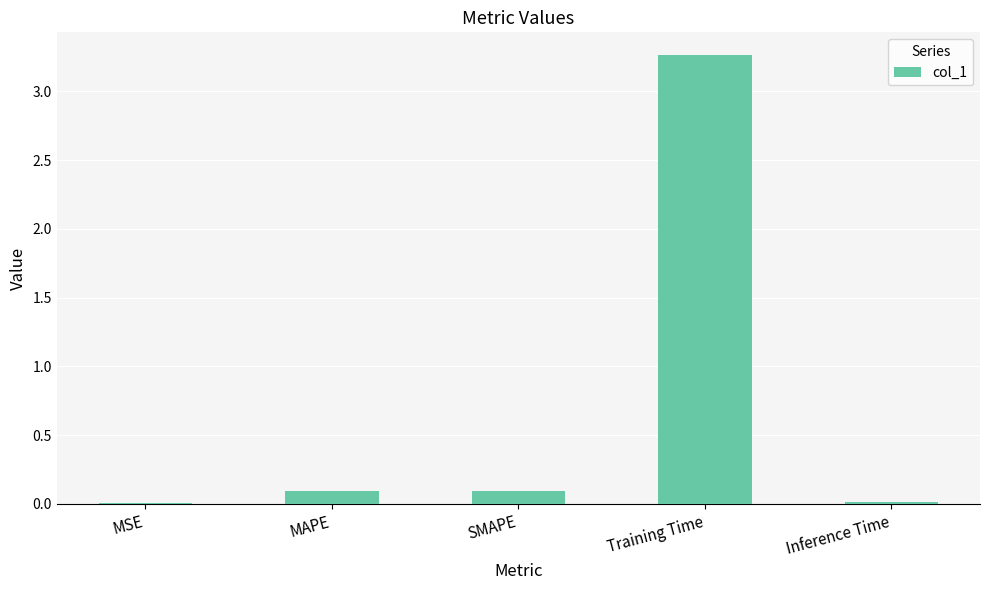

Does the chart contain stacked bars?

No